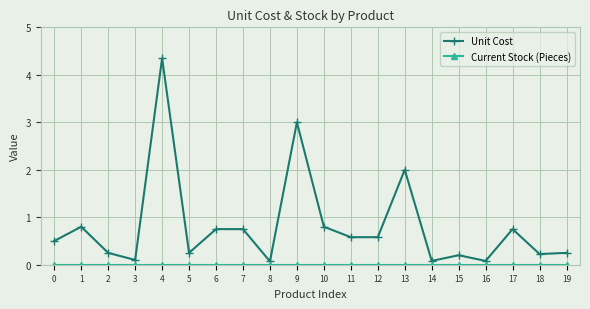

True or false: Unit Cost has a value of 0.8 at 0.

False